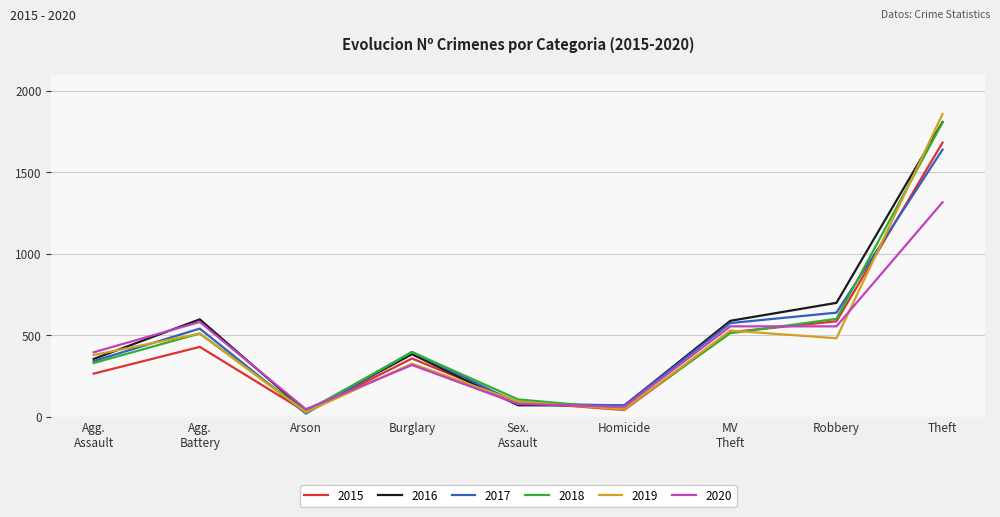

At which label does 2015 first exceed 359?

Agg.
Battery